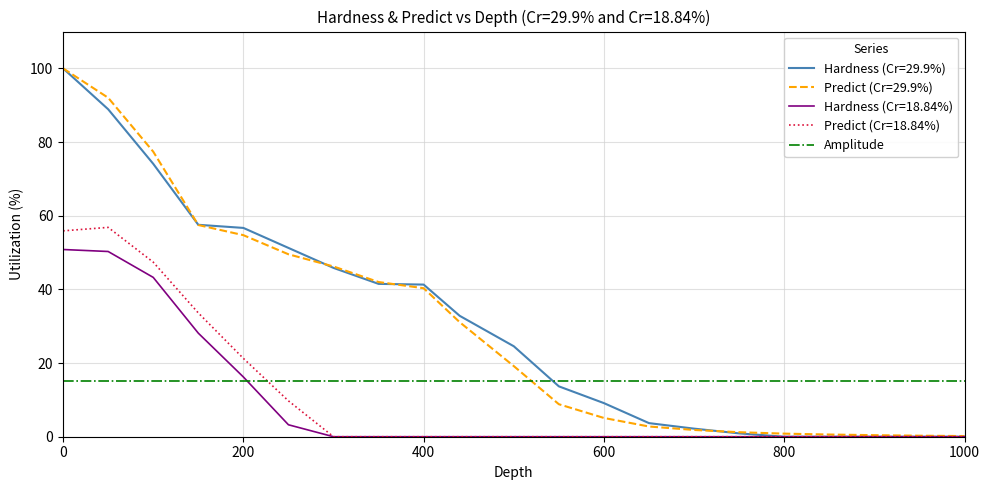

How many times do Amplitude and Predict (Cr=29.9%) cross each other?

1